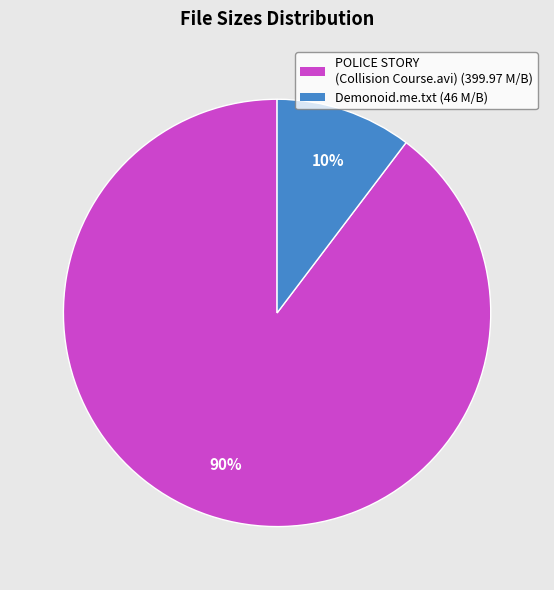

How many segments does this pie chart have?

2